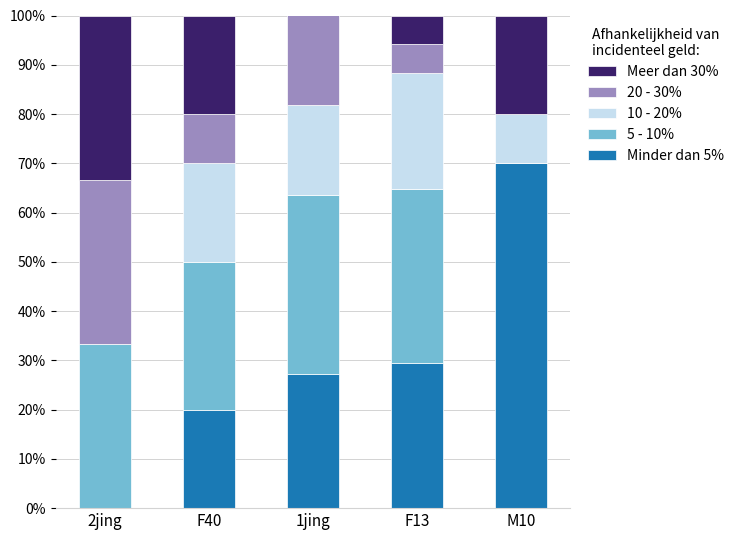

What is the sum of all Minder dan 5% values?

146.7